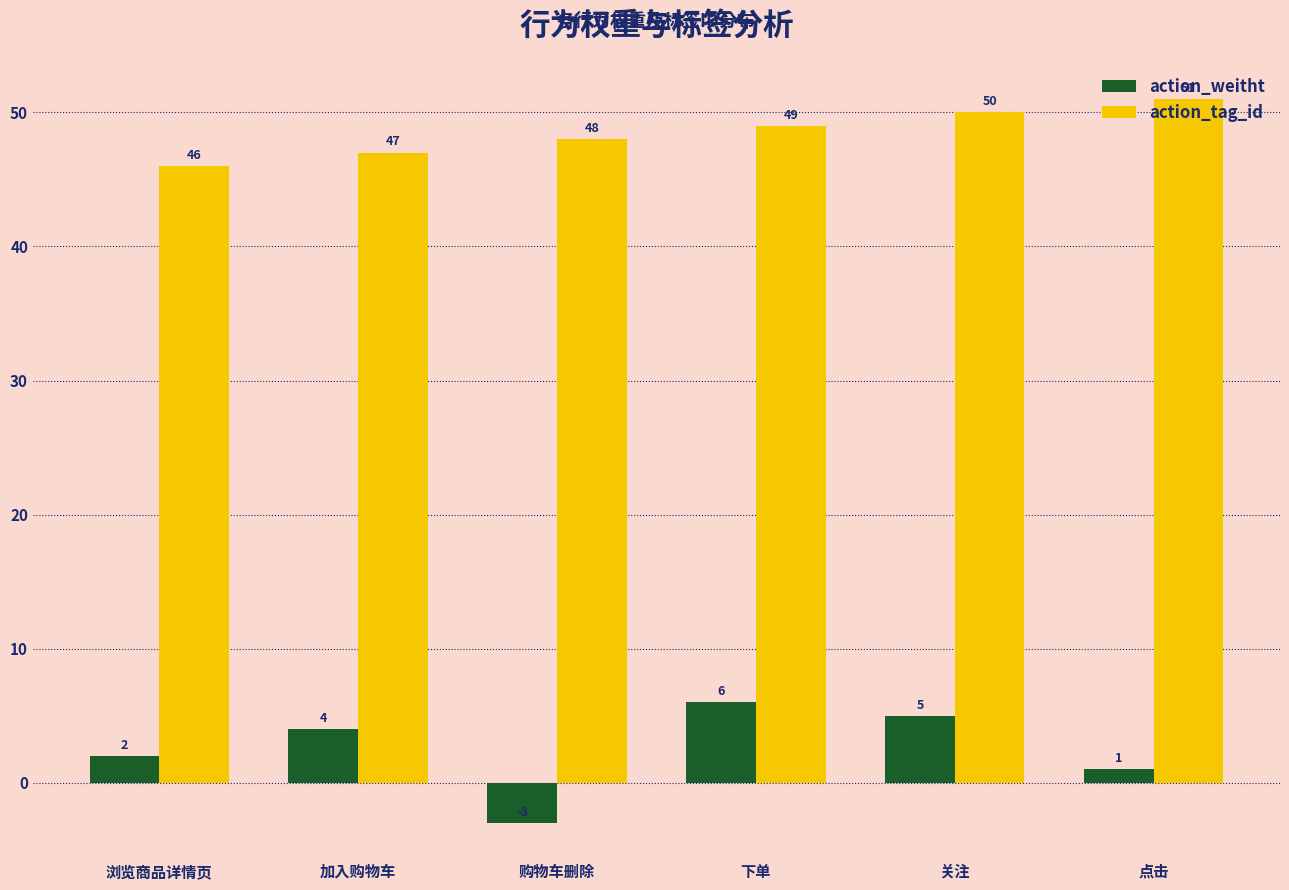

What is the sum of the action_weitht values at 下单 and 购物车删除?

3